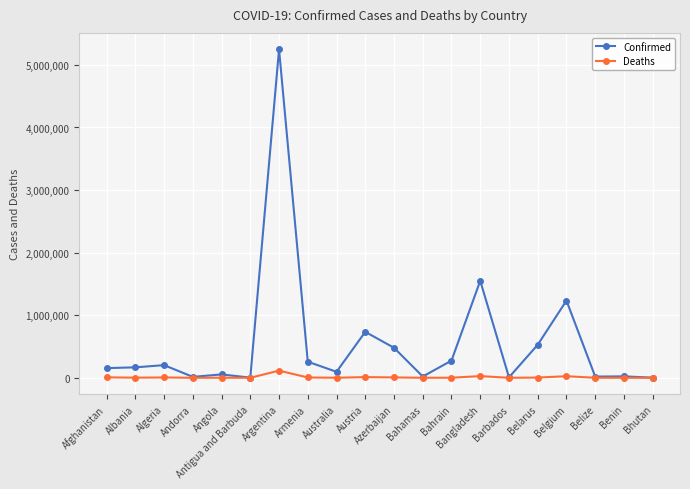

At which category is the sum across all series the highest?

Argentina